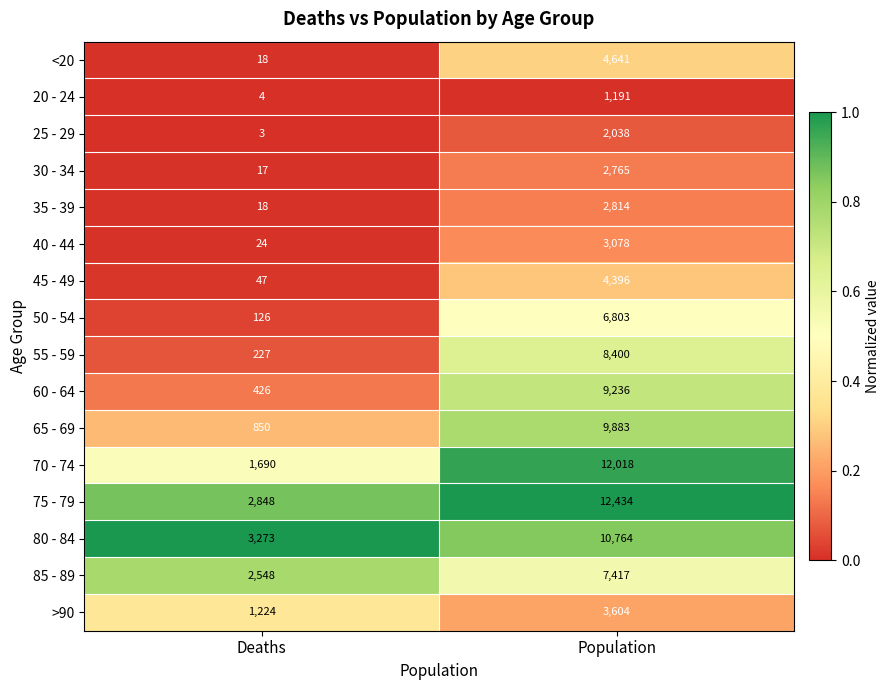

Which series has the widest spread of values?

70 - 74